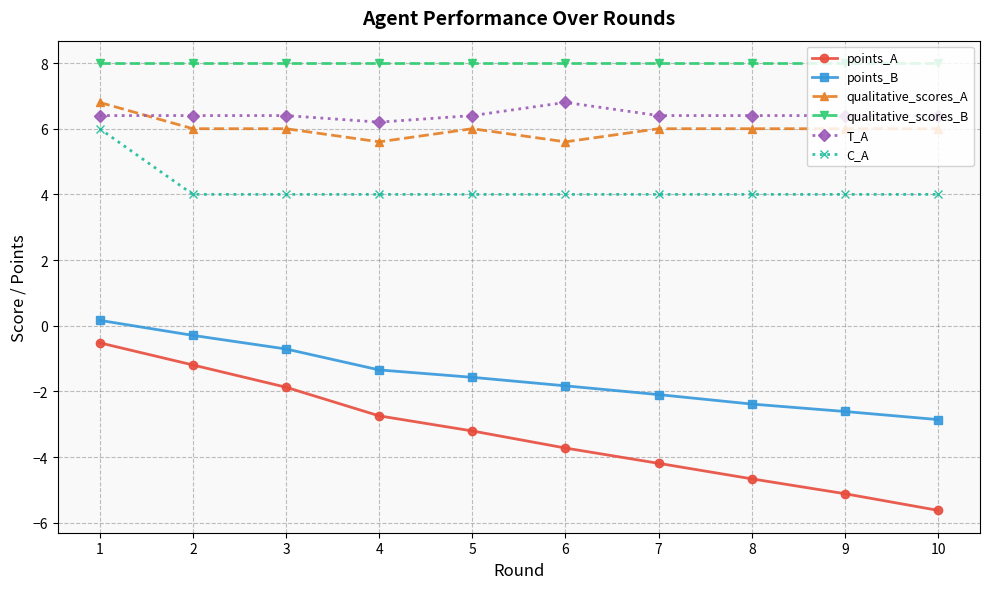

What is the minimum value for T_A?

6.2